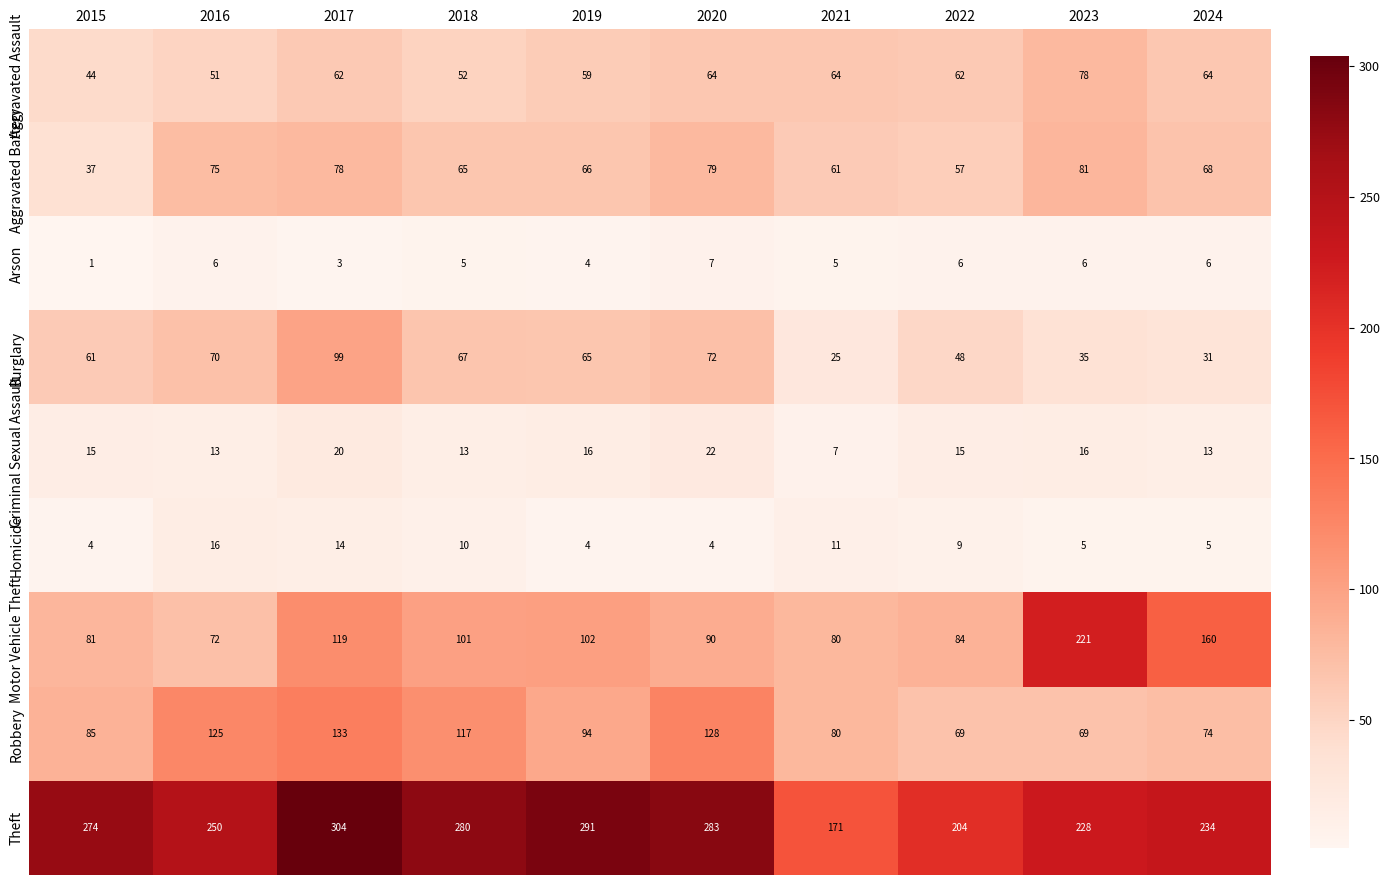

What is the difference between the maximum and minimum values in the Arson series?

6